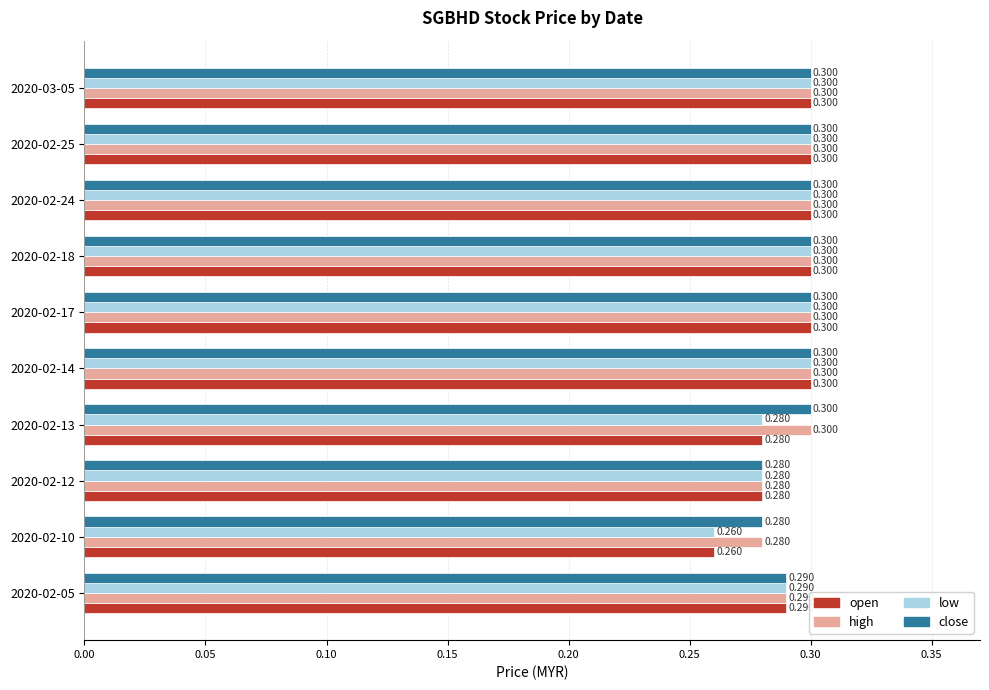

How many series are shown in this chart?

4